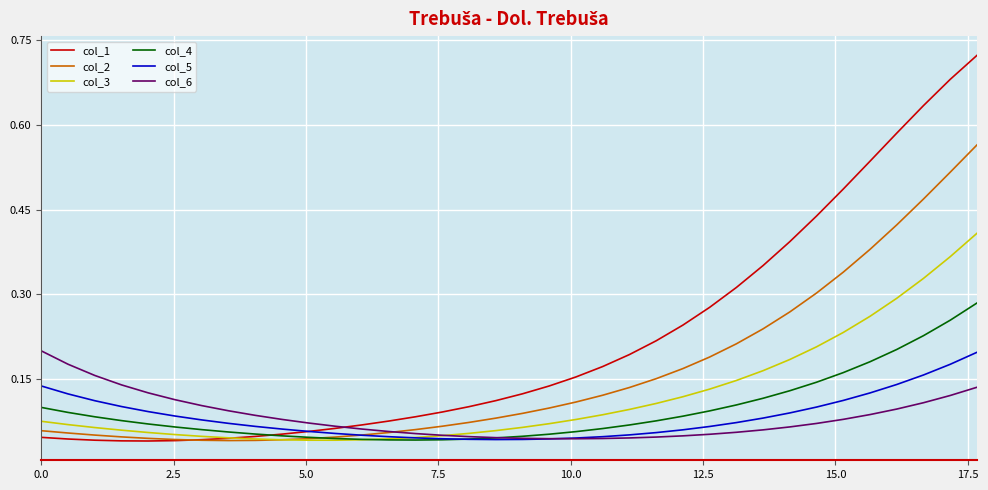

Which series has the largest range (max minus min)?

col_1